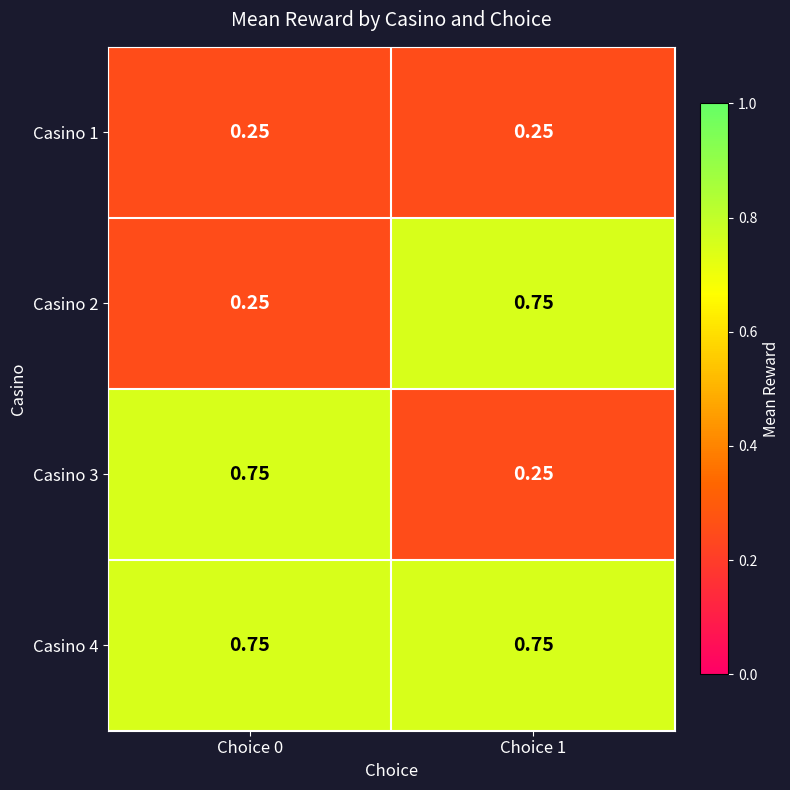

Is the value of Casino 3 at Choice 0 greater than the value of Casino 1 at Choice 0?

Yes